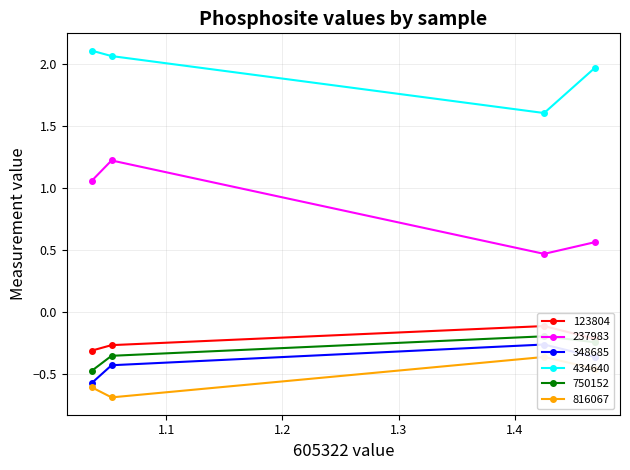

Reading right to left, extract all data points from this chart.

123804: BIN1_282s=-0.2	BIN1_280s=-0.1	BIN1_272s=-0.3	BIN1_265s=-0.3
237983: BIN1_282s=0.6	BIN1_280s=0.5	BIN1_272s=1.2	BIN1_265s=1.1
348685: BIN1_282s=-0.4	BIN1_280s=-0.3	BIN1_272s=-0.4	BIN1_265s=-0.6
434640: BIN1_282s=2.0	BIN1_280s=1.6	BIN1_272s=2.1	BIN1_265s=2.1
750152: BIN1_282s=-0.2	BIN1_280s=-0.2	BIN1_272s=-0.4	BIN1_265s=-0.5
816067: BIN1_282s=-0.5	BIN1_280s=-0.4	BIN1_272s=-0.7	BIN1_265s=-0.6